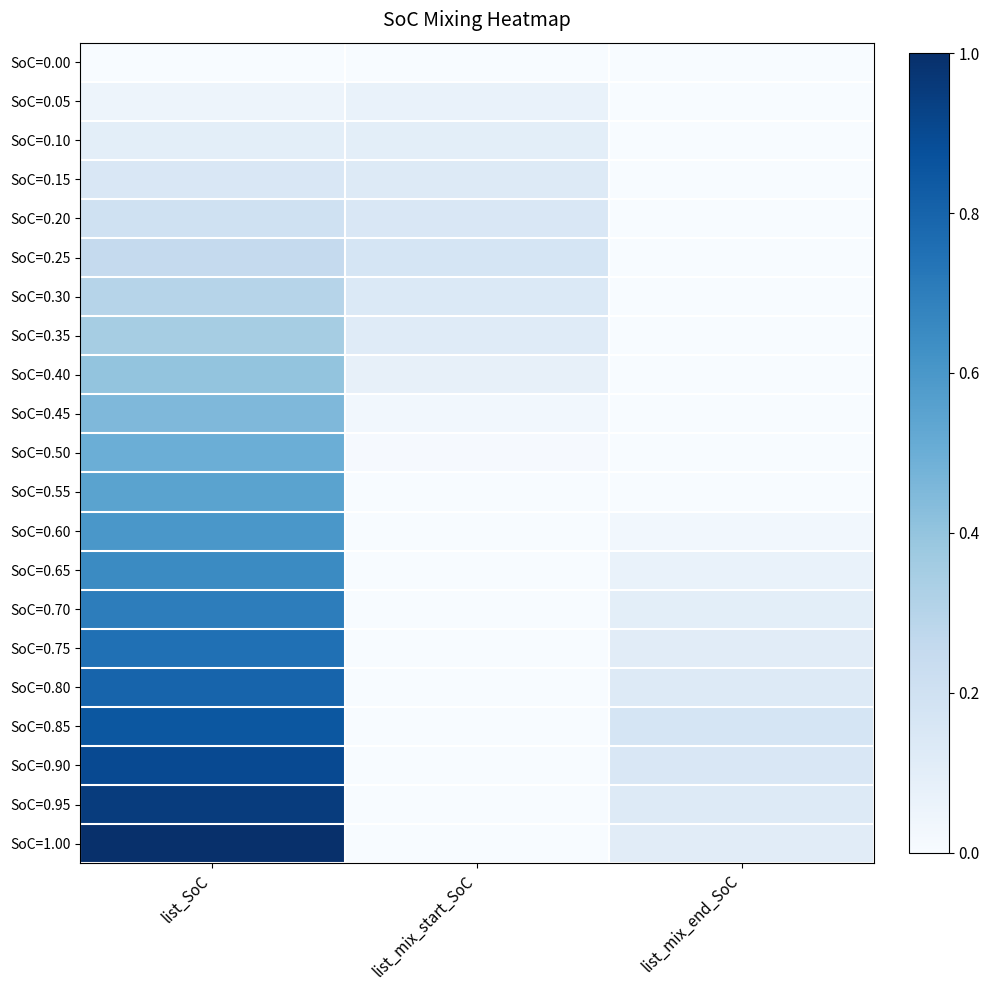

Which category has the lowest value across all series?

list_SoC